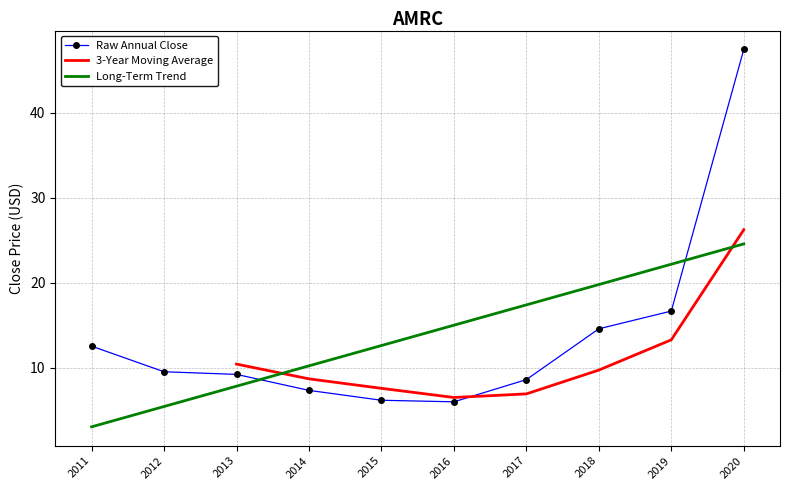

The Raw Annual Close series shows 47.4 at 2020. True or false?

True